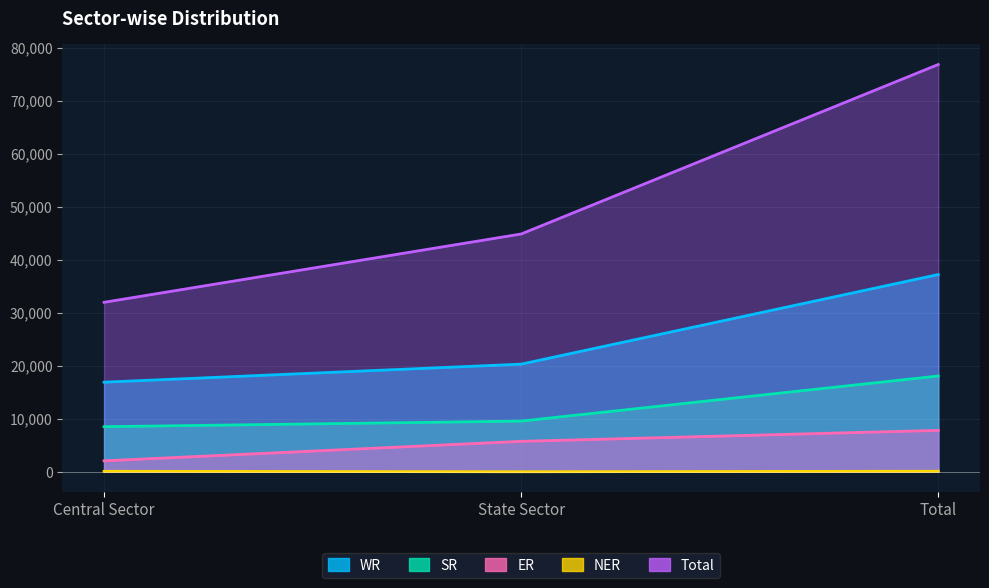

Rank the series by their maximum value, from highest to lowest.

Total, WR, SR, ER, NER